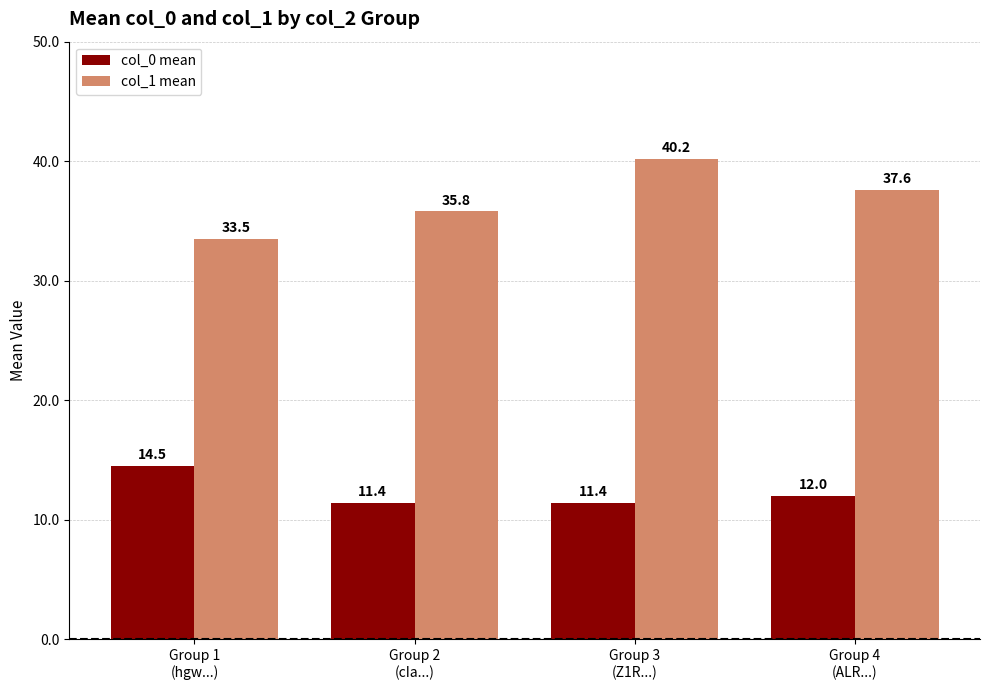

List the series in order of their overall mean, highest first.

col_1 mean, col_0 mean